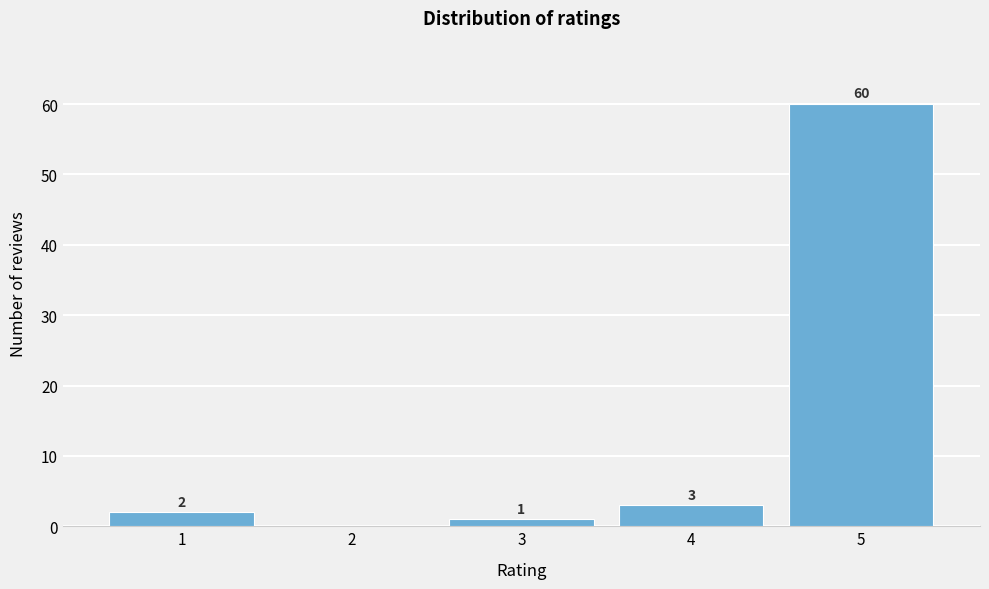

Which range on the x-axis has the tallest bar?

4.5 to 5.5